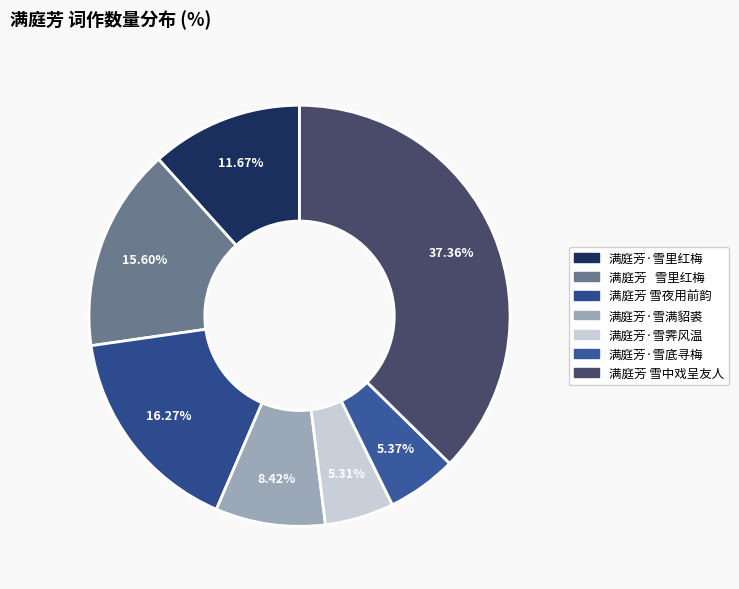

How many segments does this pie chart have?

7